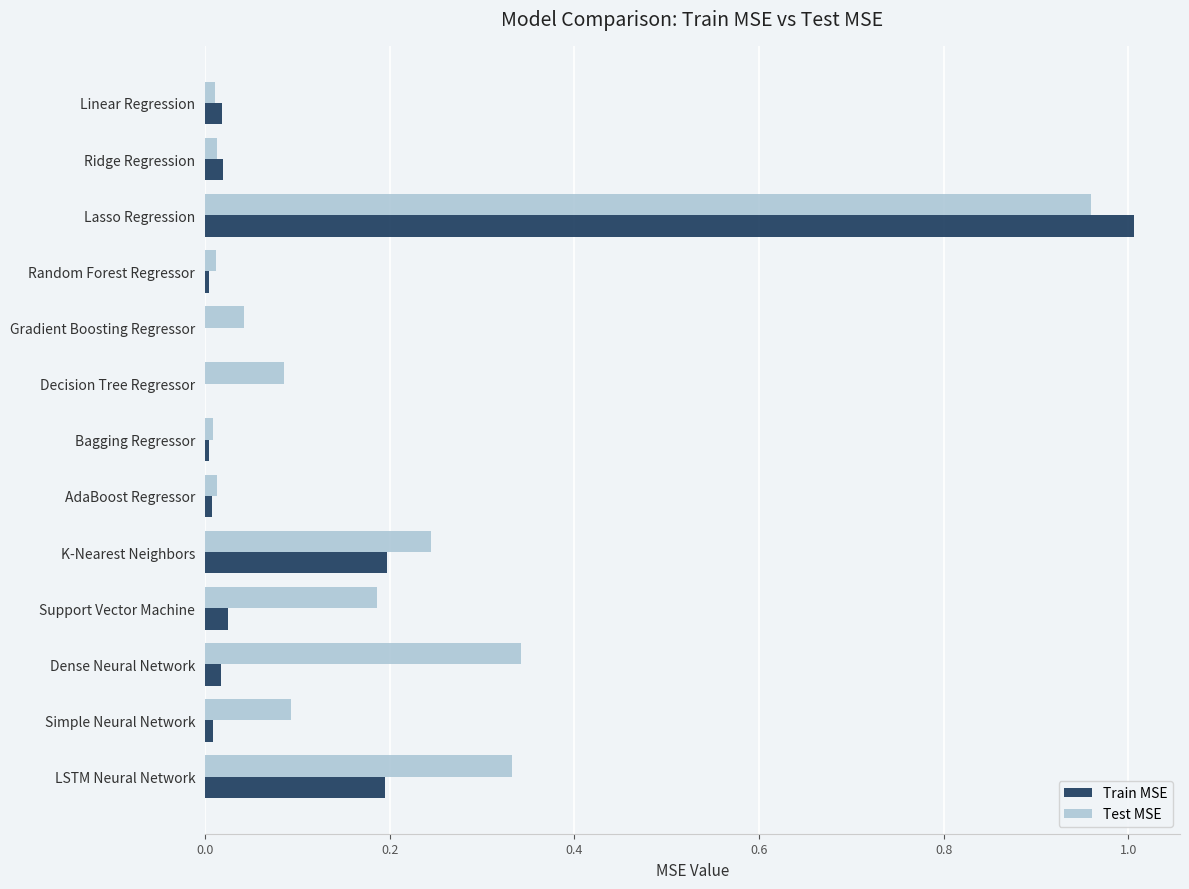

What is the sum of all Test MSE values?

2.3